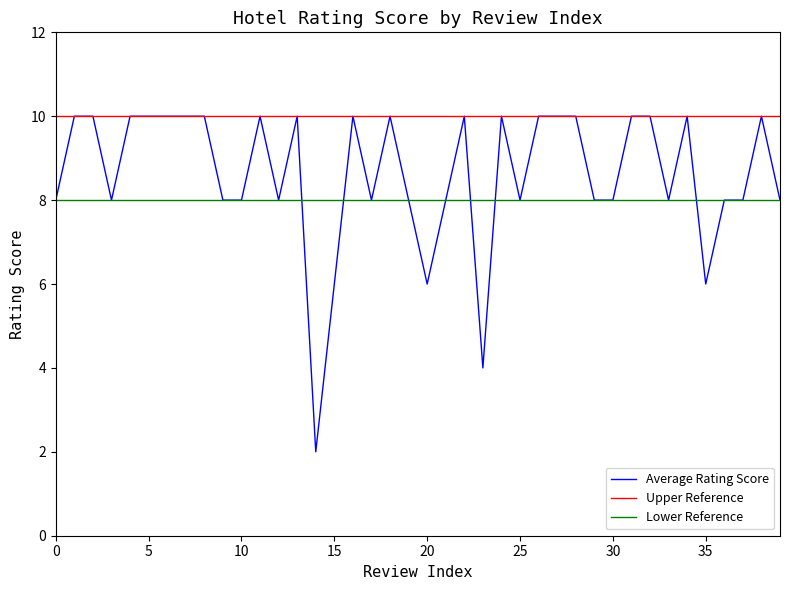

Which series has the widest spread of values?

Average Rating Score